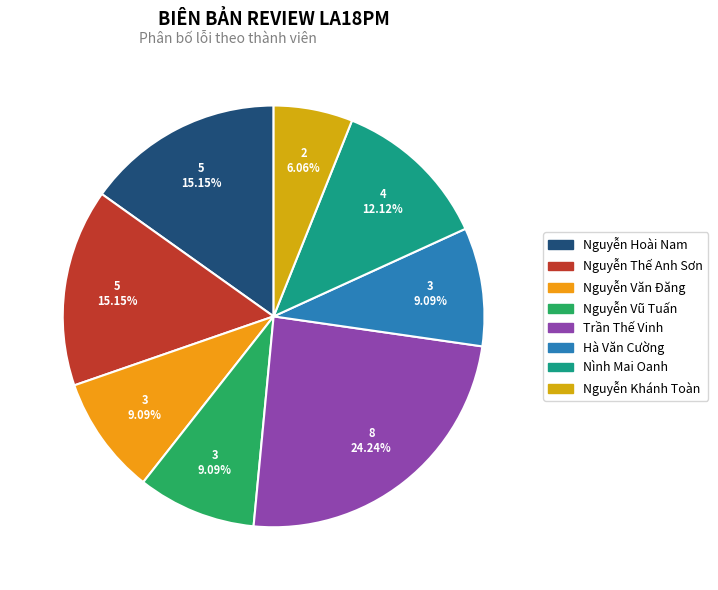

Which slice is the smallest?

Nguyễn Khánh Toàn